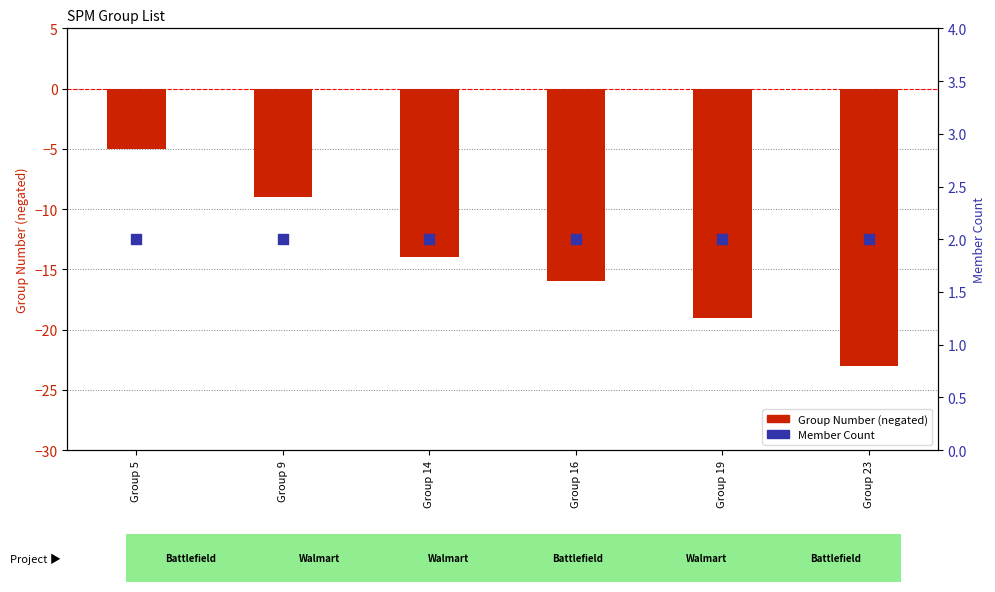

Which series has the widest spread of Y values?

Group Number (negative)